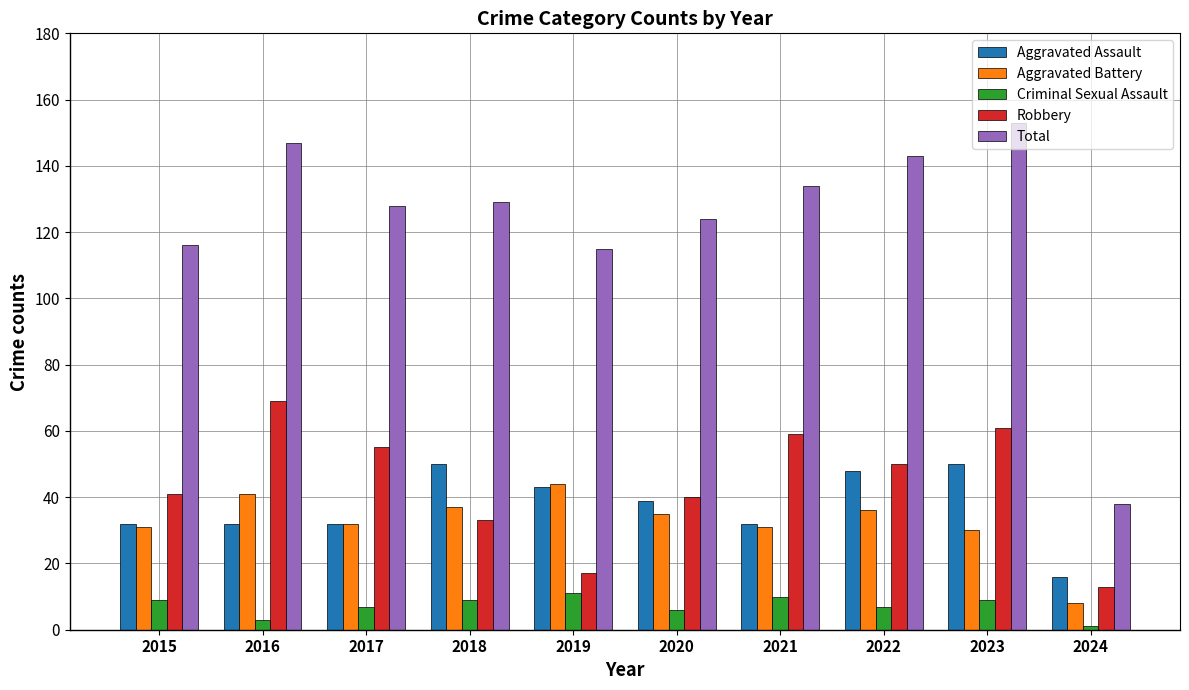

The Aggravated Battery series shows 18 at 2017. True or false?

False